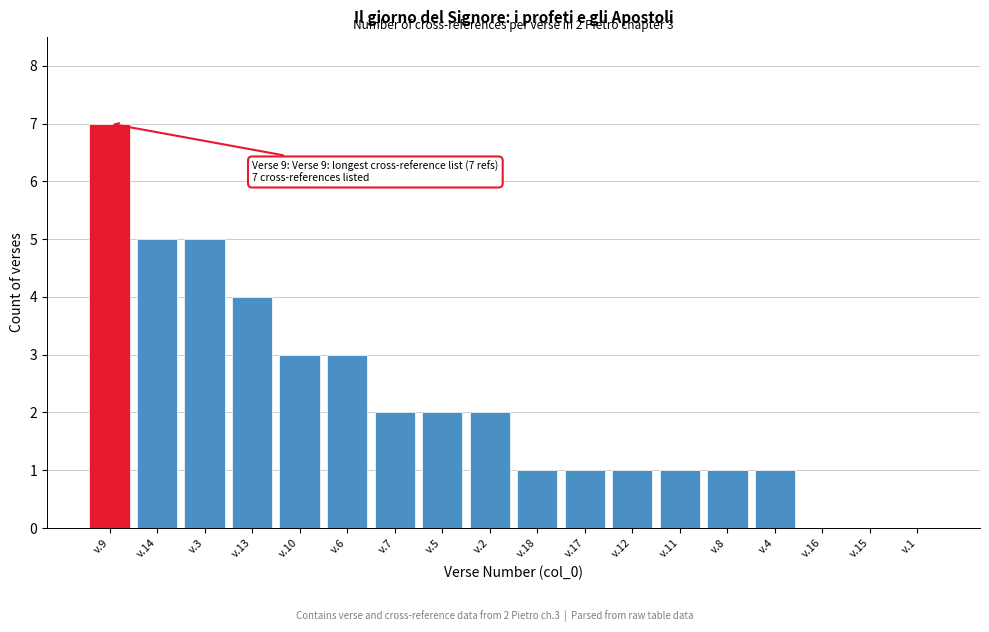

Reading left to right, transcribe all the data shown in this chart.

v.9=7	v.14=5	v.3=5	v.13=4	v.10=3	v.6=3	v.7=2	v.5=2	v.2=2	v.18=1	v.17=1	v.12=1	v.11=1	v.8=1	v.4=1	v.16=0	v.15=0	v.1=0